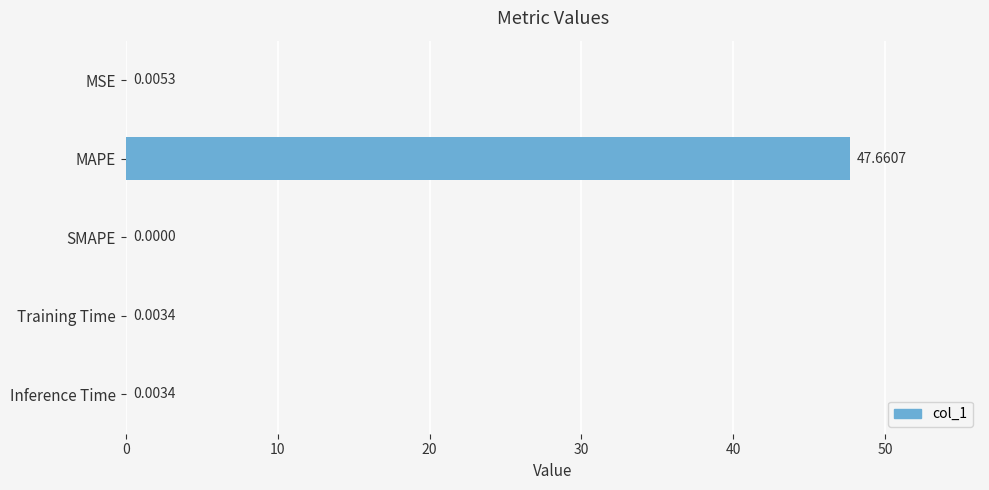

Which label corresponds to the largest value in the chart?

MAPE